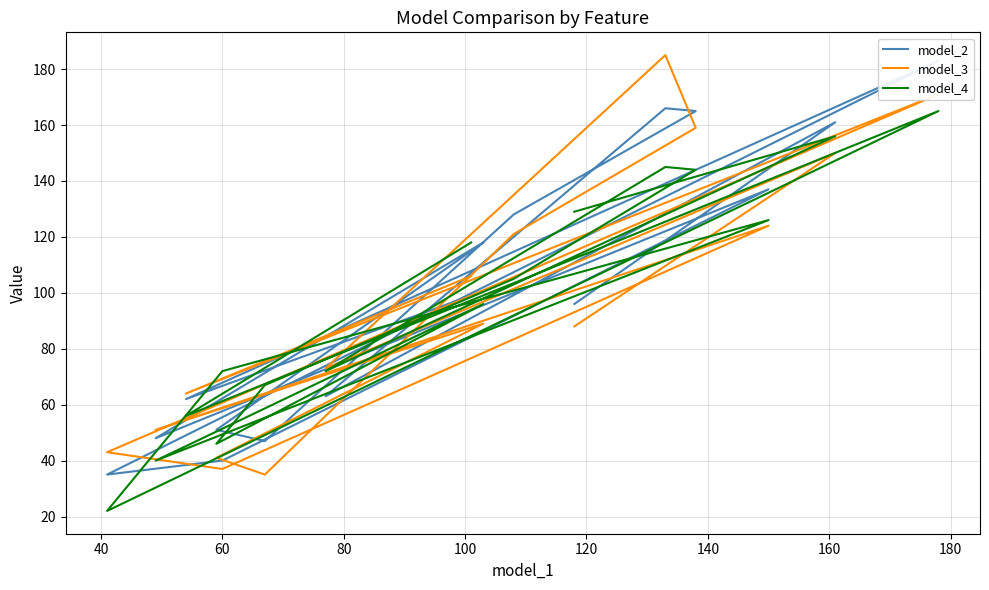

Count the number of categories in the chart.

16